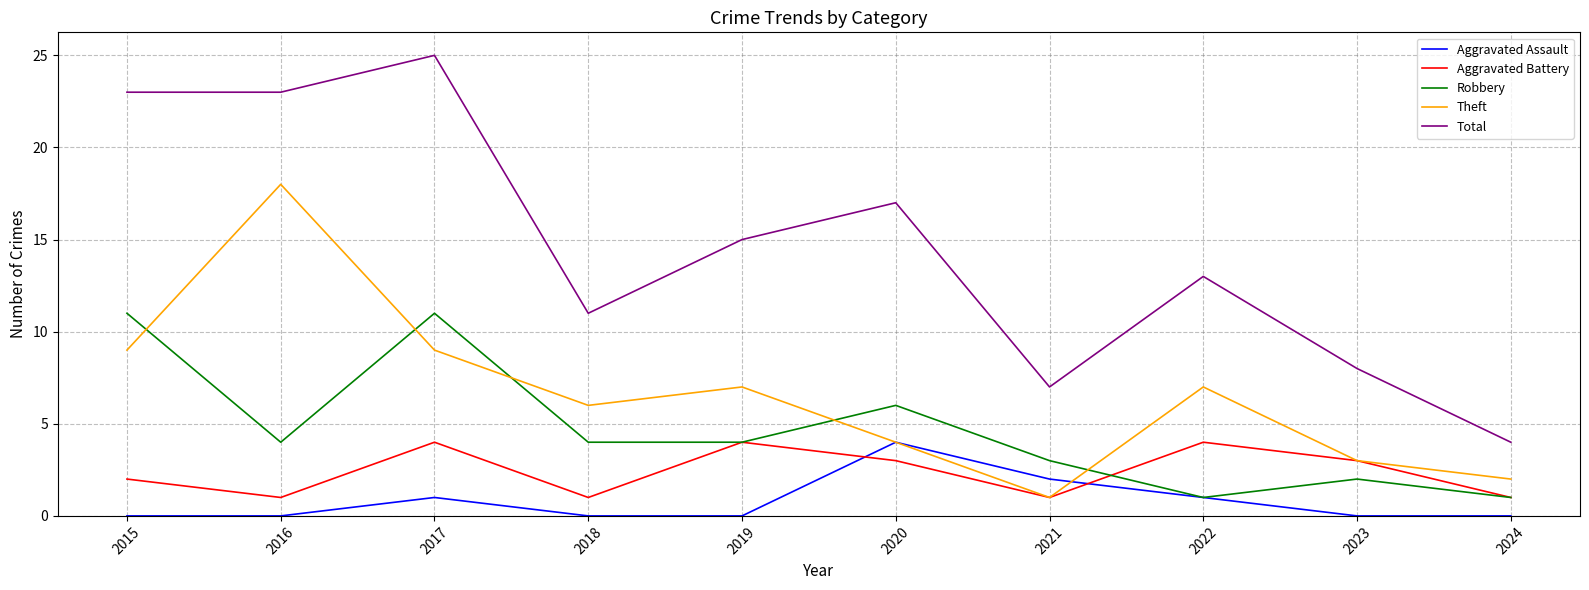

What is the sum of all Aggravated Assault values?

8